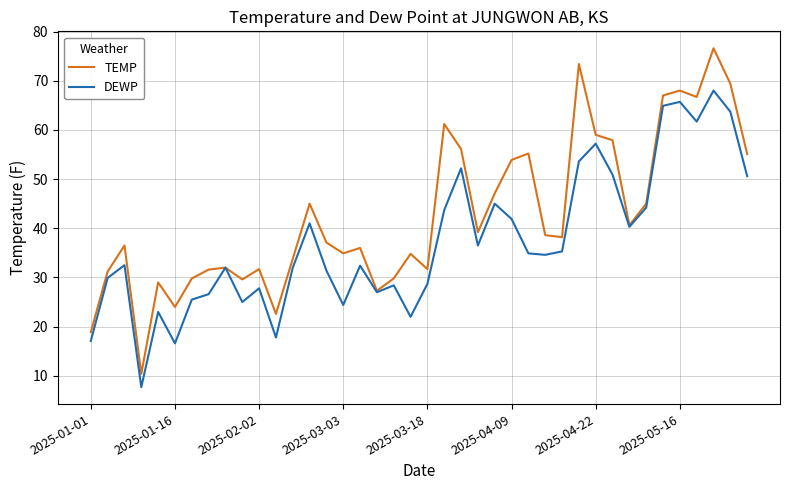

What is the highest value of the TEMP series?

76.6